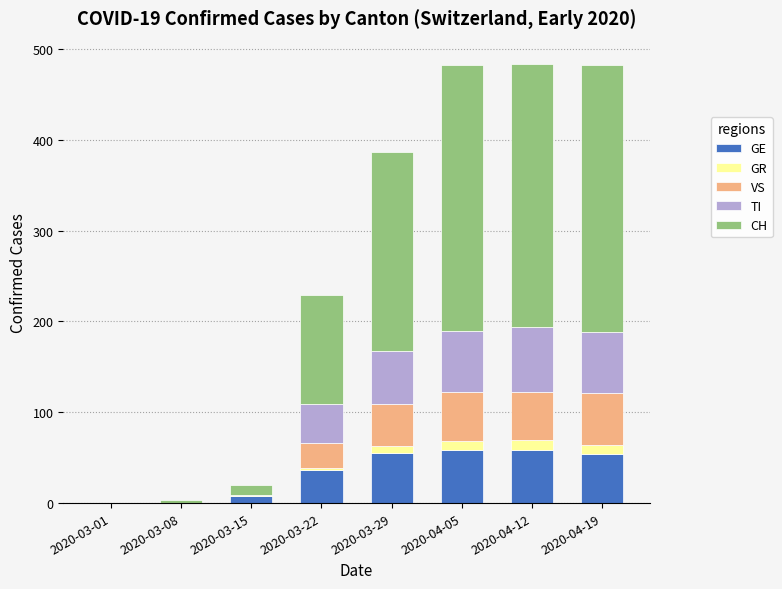

What is the highest value of the GE series?

58